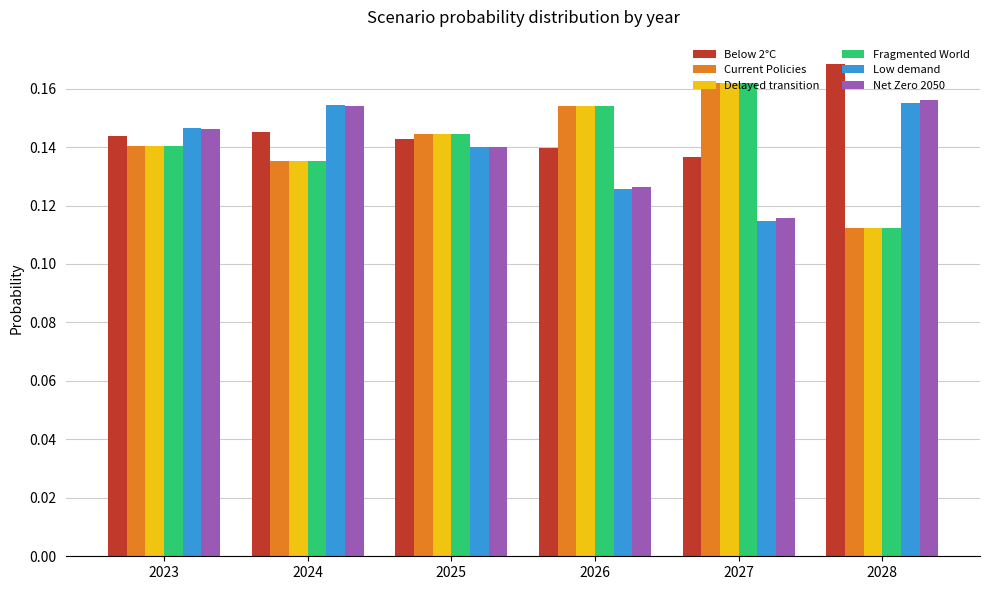

The Net Zero 2050 series shows 0.2 at 2025. True or false?

False